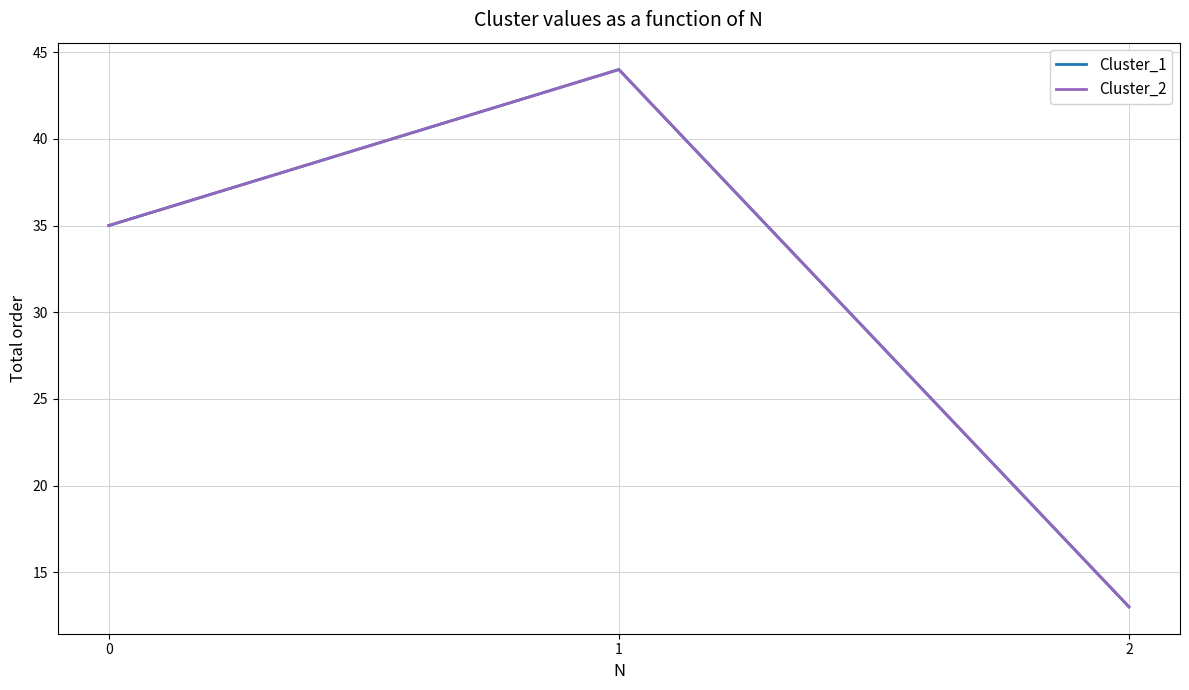

Is it true that Cluster_1 equals 44 at 1?

True